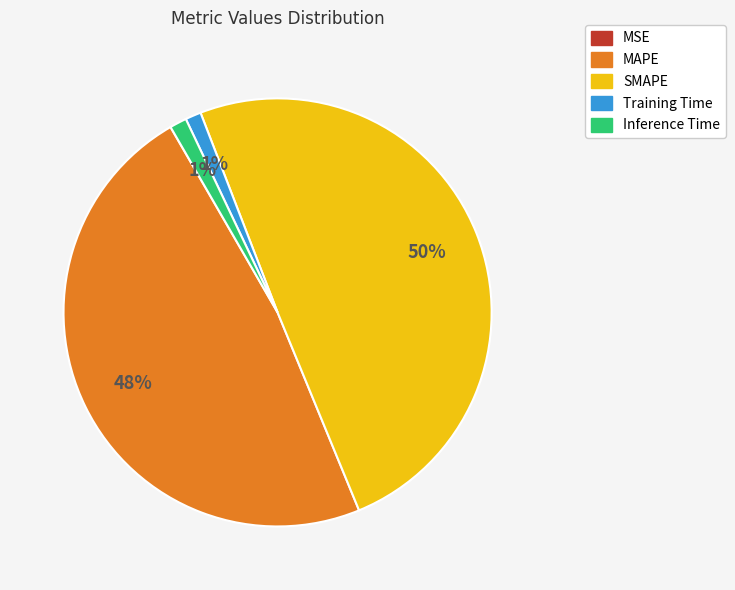

Is it true that Inference Time is 11% of the pie?

False